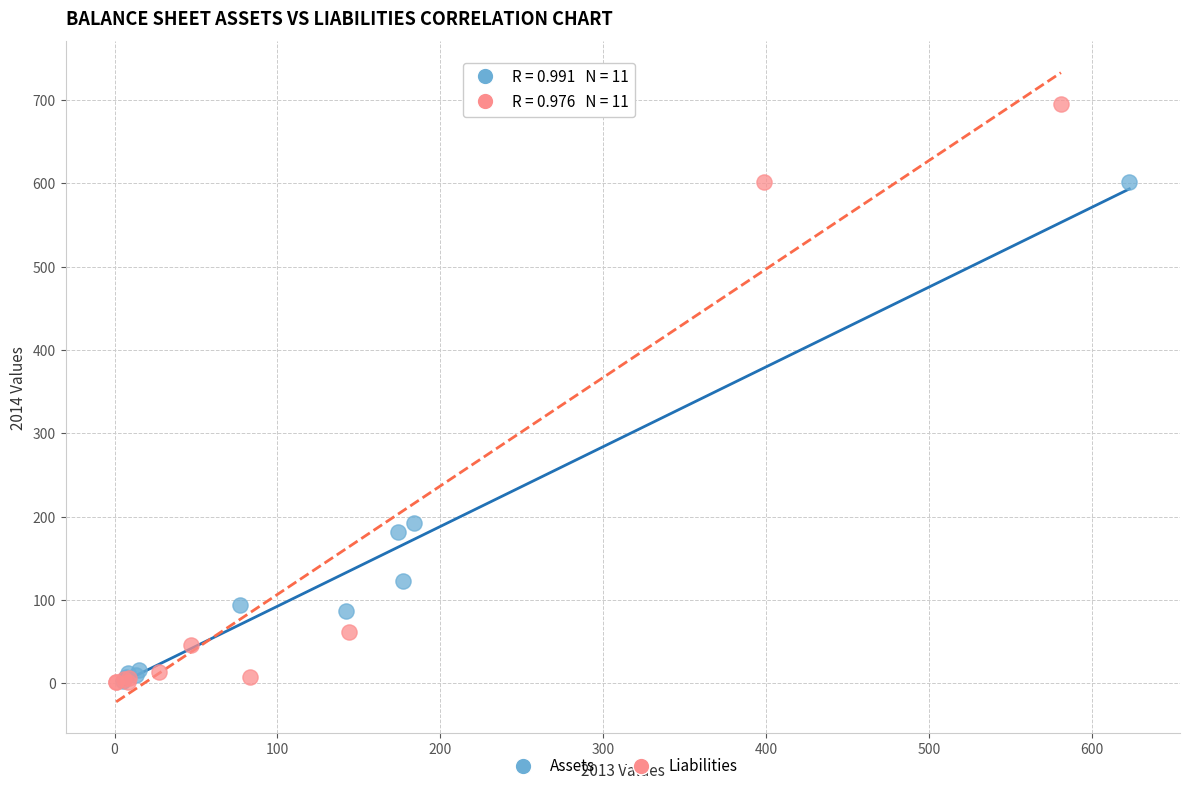

Which series reaches the maximum Y coordinate?

Liabilities